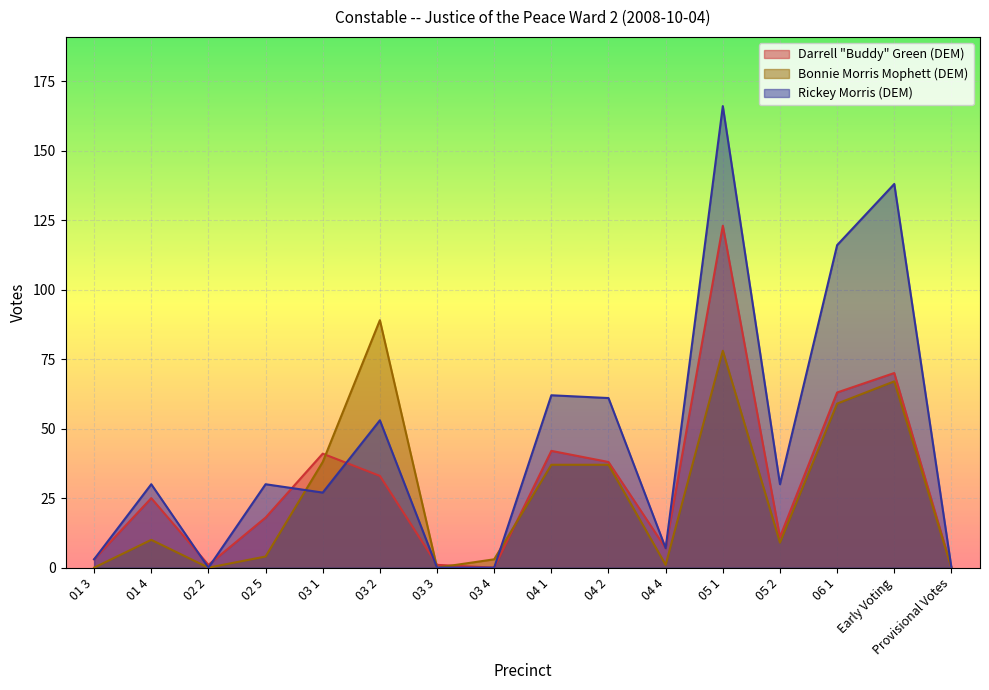

How many data points in Darrell "Buddy" Green (DEM) are less than 25?

8